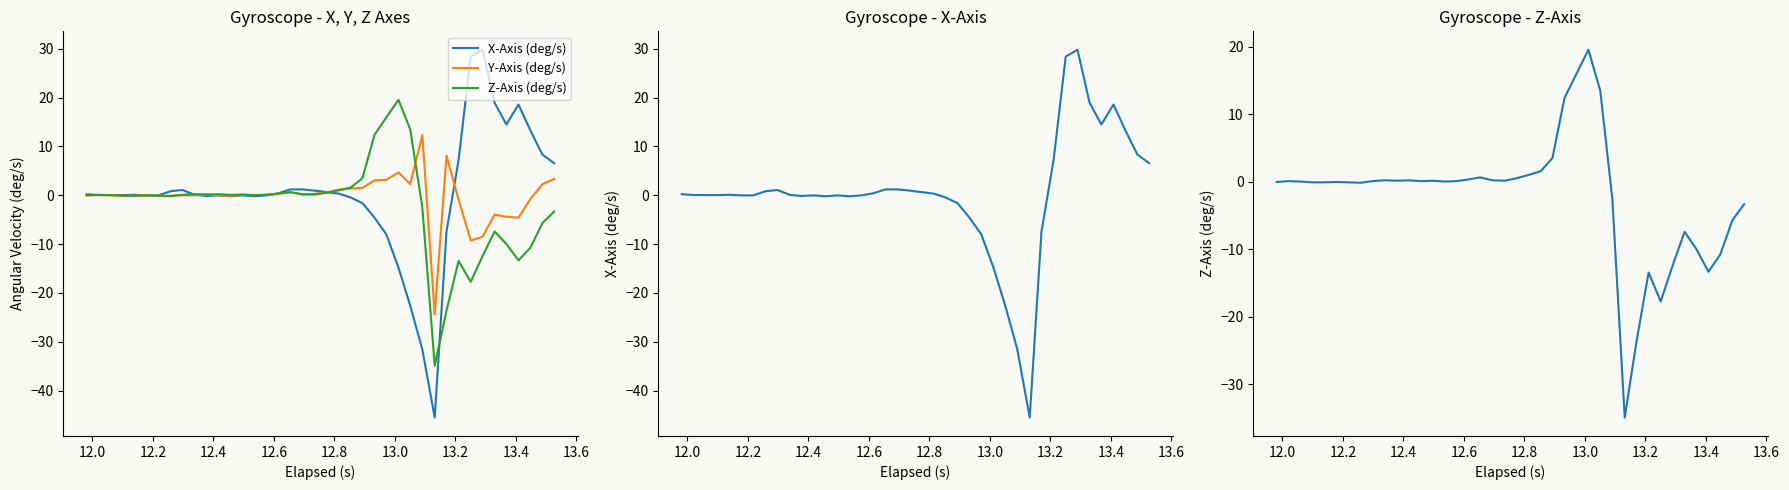

True or false: Y-Axis (deg/s) has a value of -0.2 at 12.

False